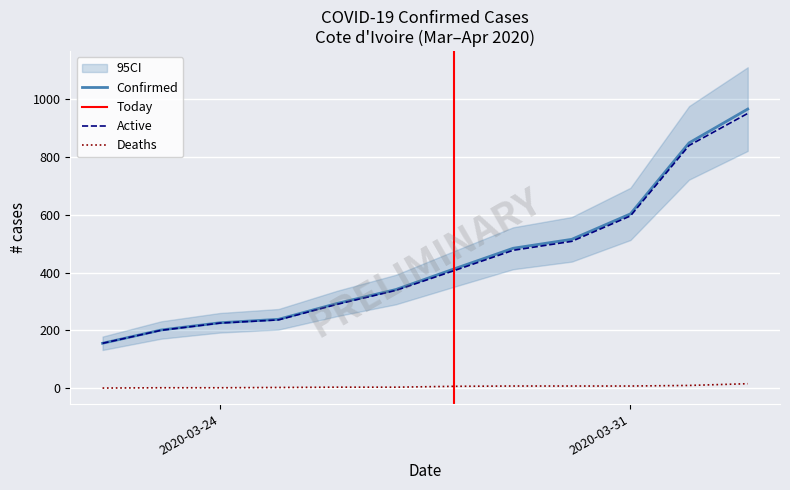

How many categories are shown in the chart?

12